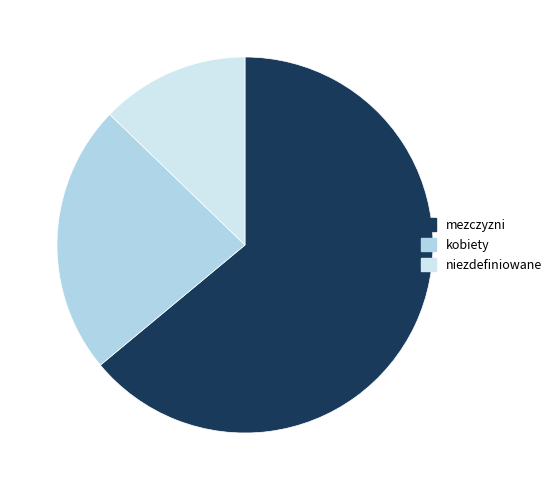

How many slices are in this pie chart?

3